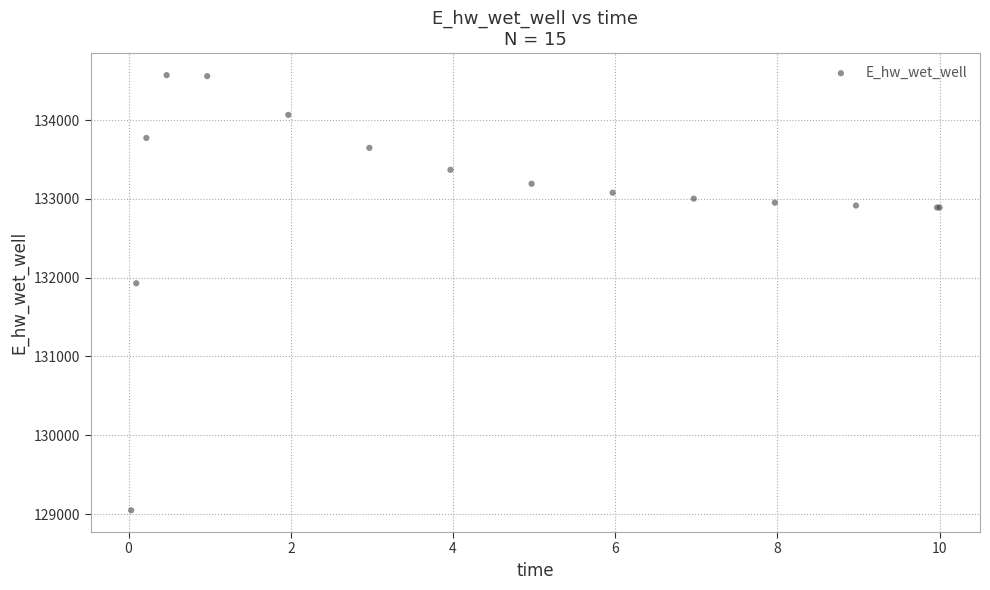

What Y value in the scatter plot is closest to 131809?

131928.9